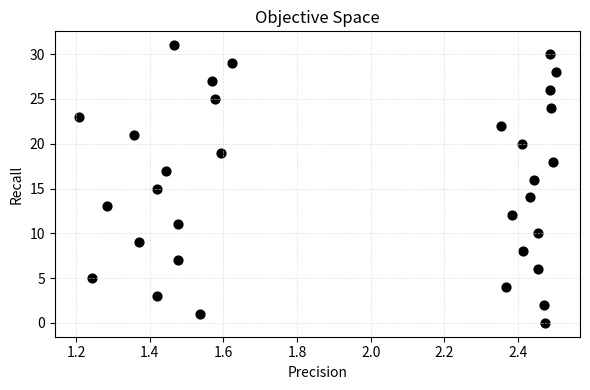

What is the range of Y values (max minus min)?

31